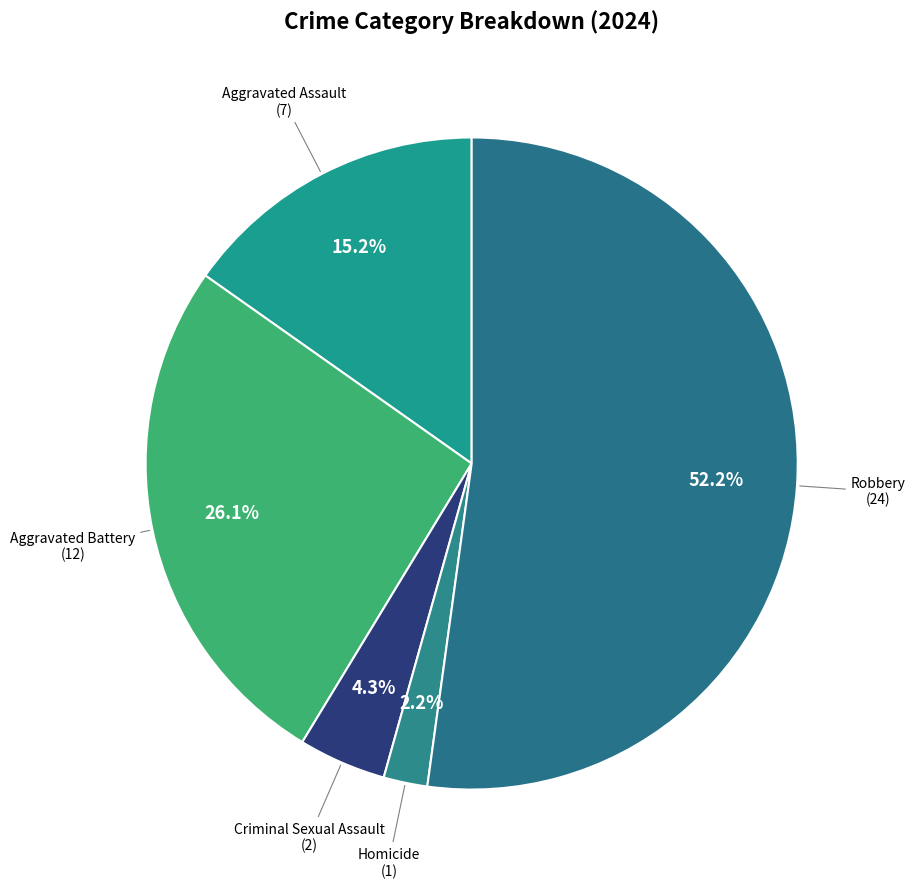

To the nearest percent, what portion does Aggravated Assault represent?

15%